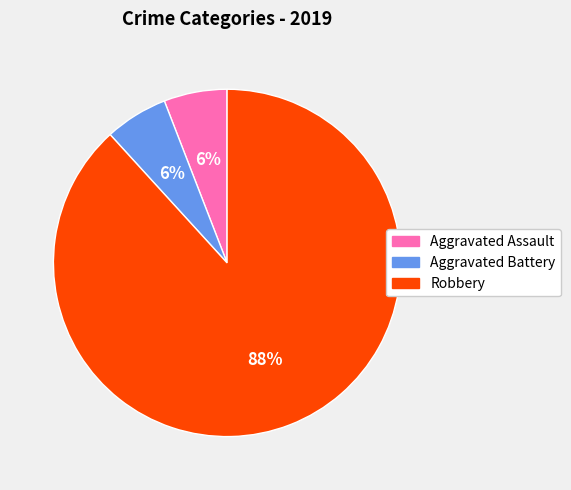

To the nearest percent, what is the difference between the largest and smallest slice percentages?

82%